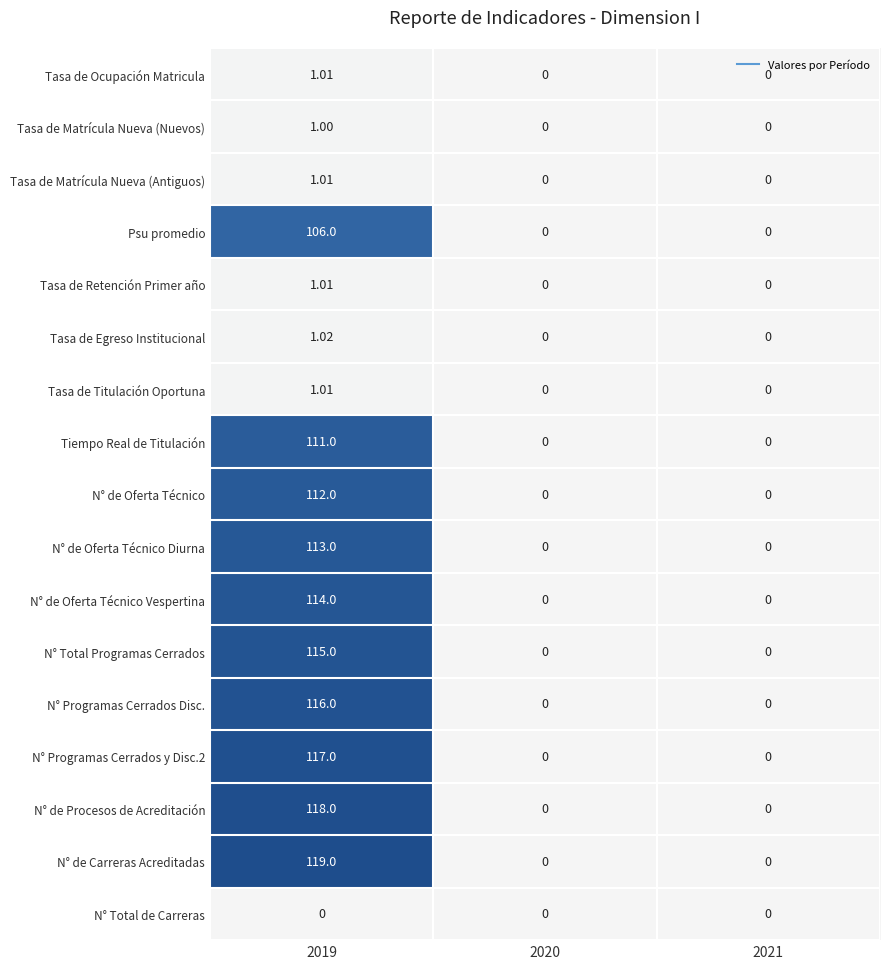

How many categories are shown in the chart?

3